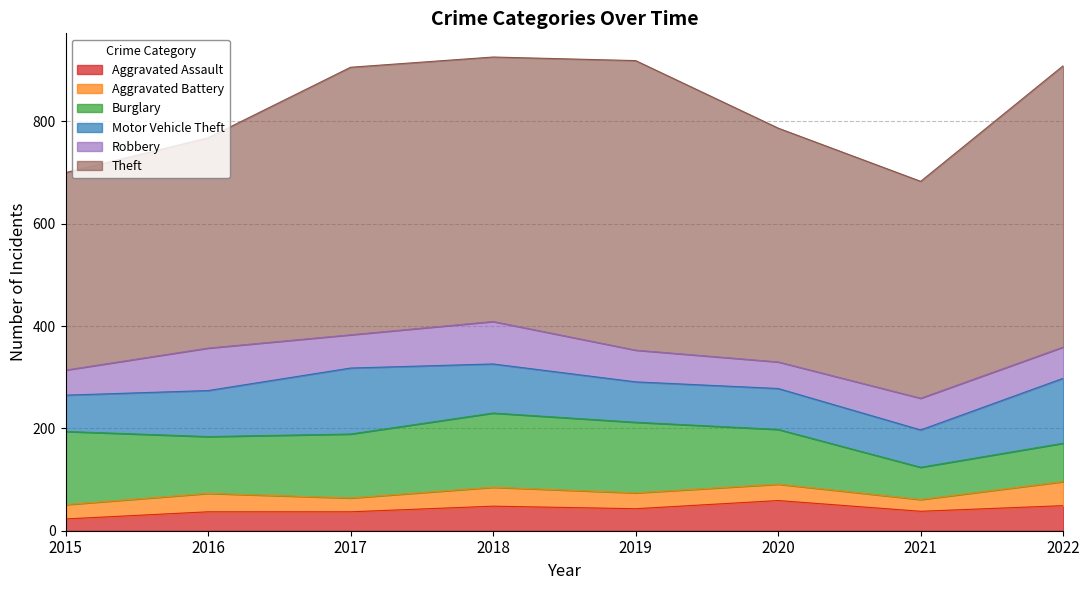

Does the chart have visible grid lines?

Yes